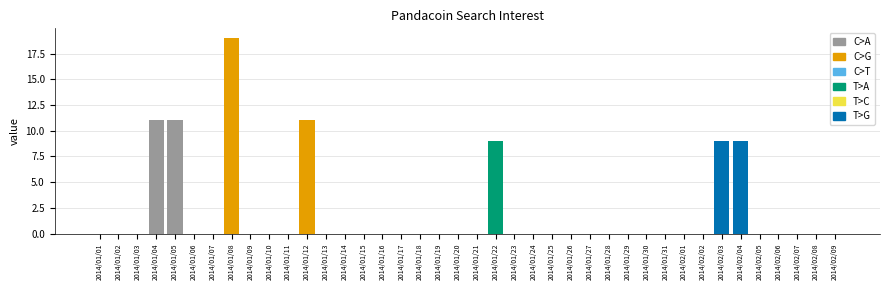

Reading left to right, extract all data points from this chart.

2014/01/01=0	2014/01/02=0	2014/01/03=0	2014/01/04=11	2014/01/05=11	2014/01/06=0	2014/01/07=0	2014/01/08=19	2014/01/09=0	2014/01/10=0	2014/01/11=0	2014/01/12=11	2014/01/13=0	2014/01/14=0	2014/01/15=0	2014/01/16=0	2014/01/17=0	2014/01/18=0	2014/01/19=0	2014/01/20=0	2014/01/21=0	2014/01/22=9	2014/01/23=0	2014/01/24=0	2014/01/25=0	2014/01/26=0	2014/01/27=0	2014/01/28=0	2014/01/29=0	2014/01/30=0	2014/01/31=0	2014/02/01=0	2014/02/02=0	2014/02/03=9	2014/02/04=9	2014/02/05=0	2014/02/06=0	2014/02/07=0	2014/02/08=0	2014/02/09=0